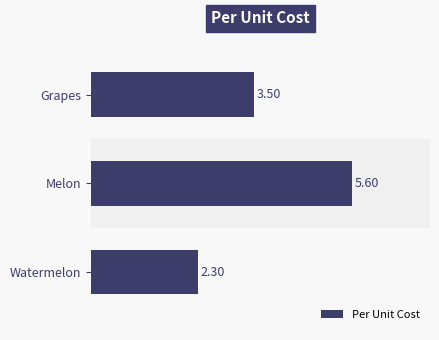

What is the ratio of the value at Grapes to the value at Melon?

0.6